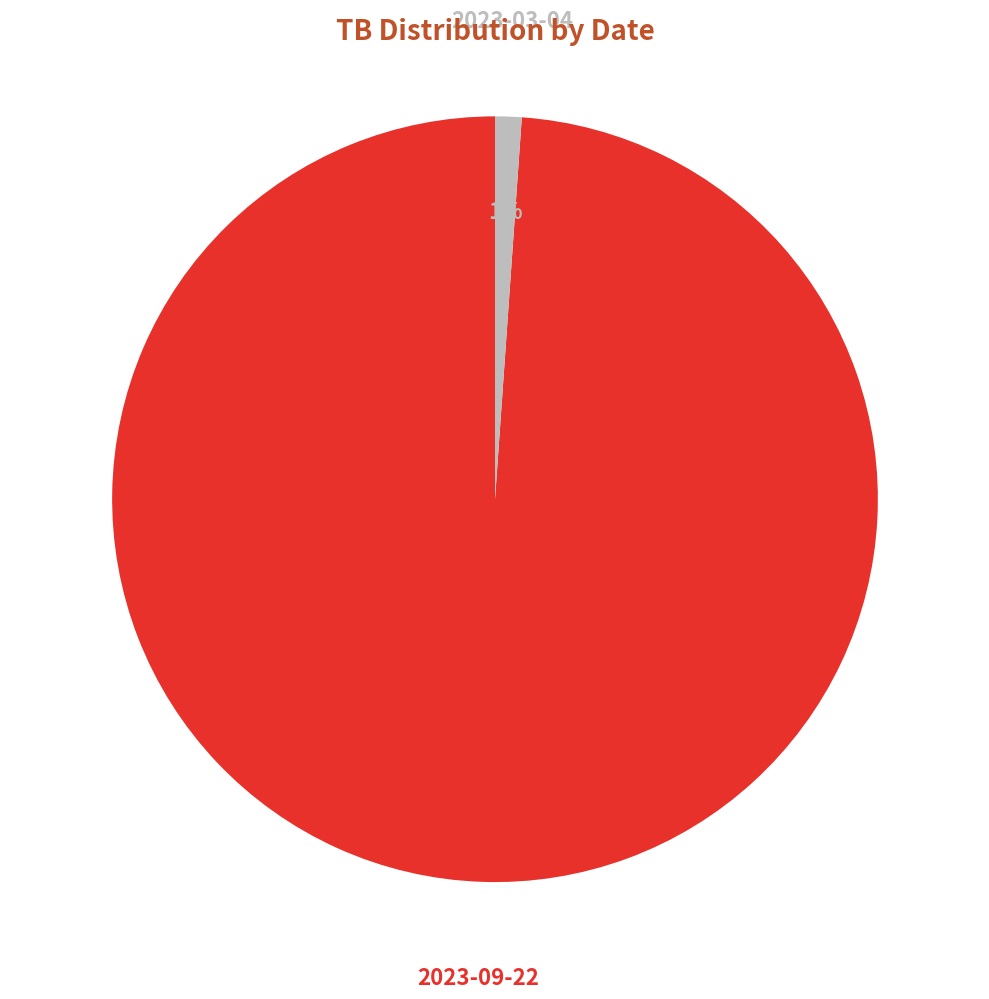

To the nearest percent, what is the difference between the largest and smallest slice percentages?

98%